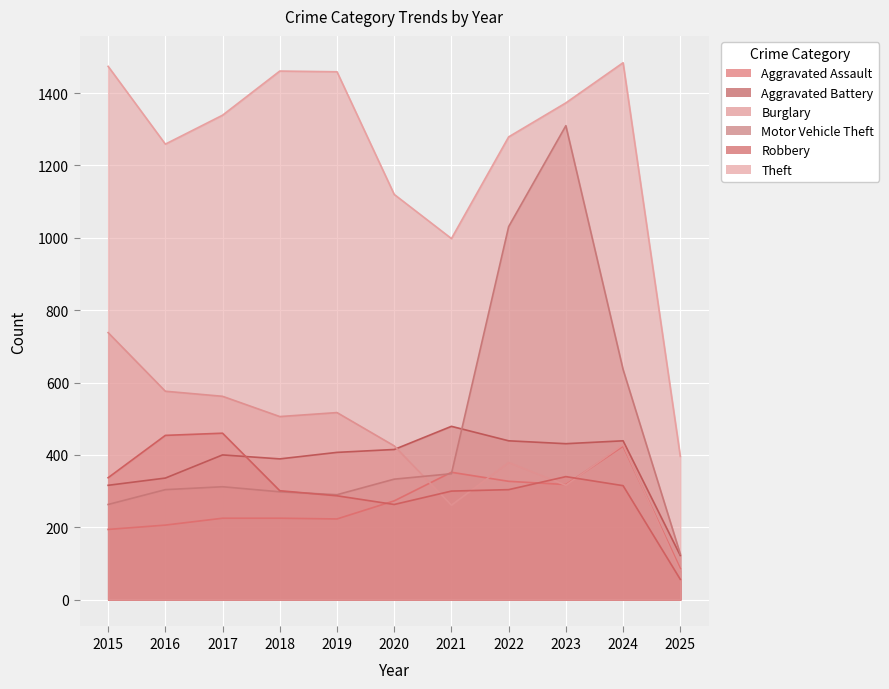

At which category is the sum across all series the highest?

2023